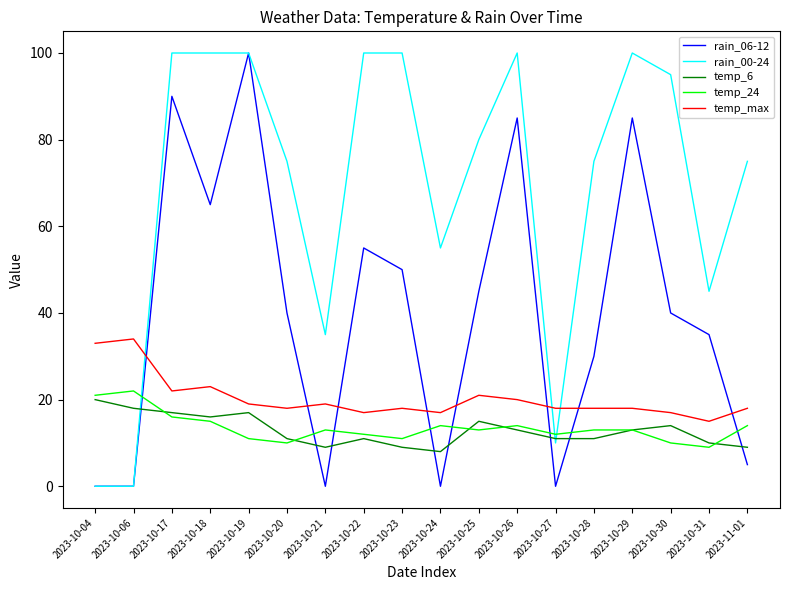

What is the greatest value displayed?

100